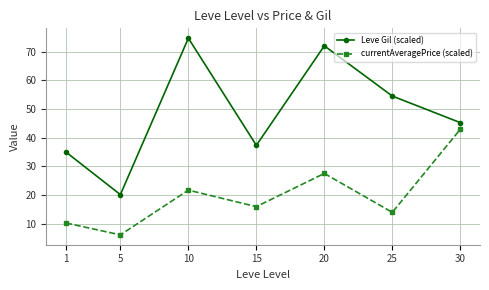

Which series has the largest total across all categories?

Leve Gil (scaled)